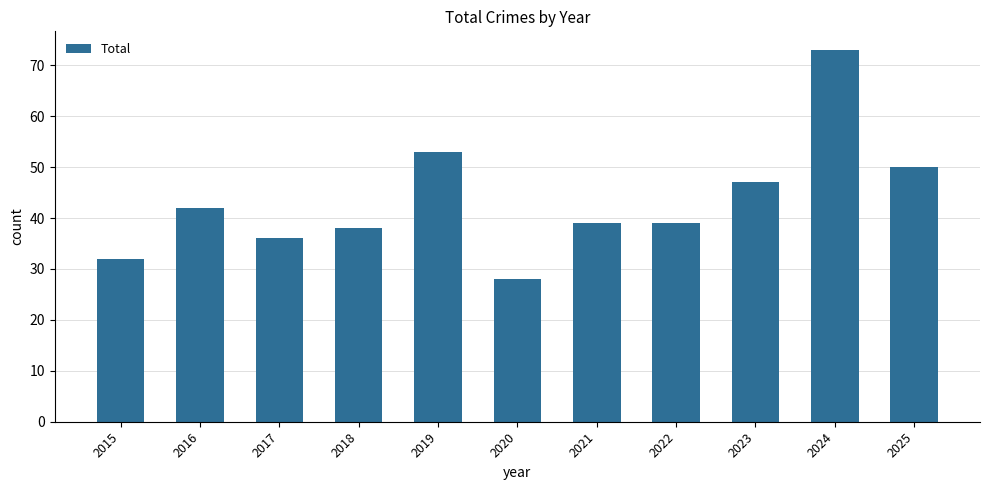

True or false: the data shows 73 at 2016.

False